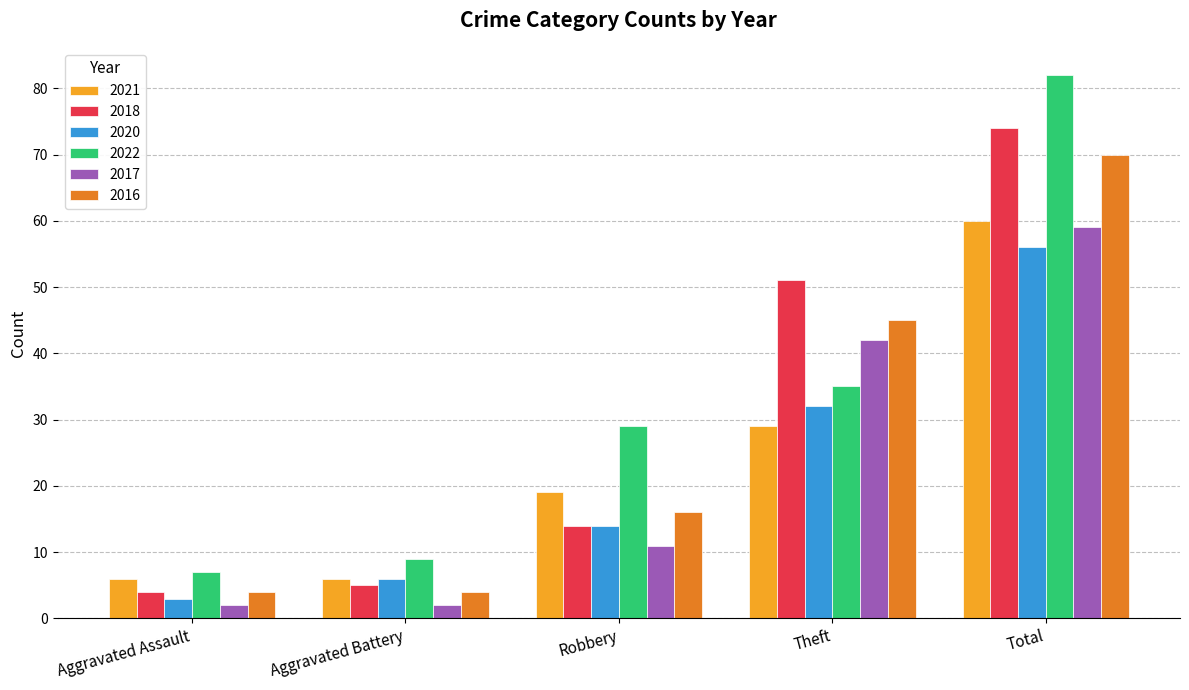

At which category is the sum across all series the highest?

Total